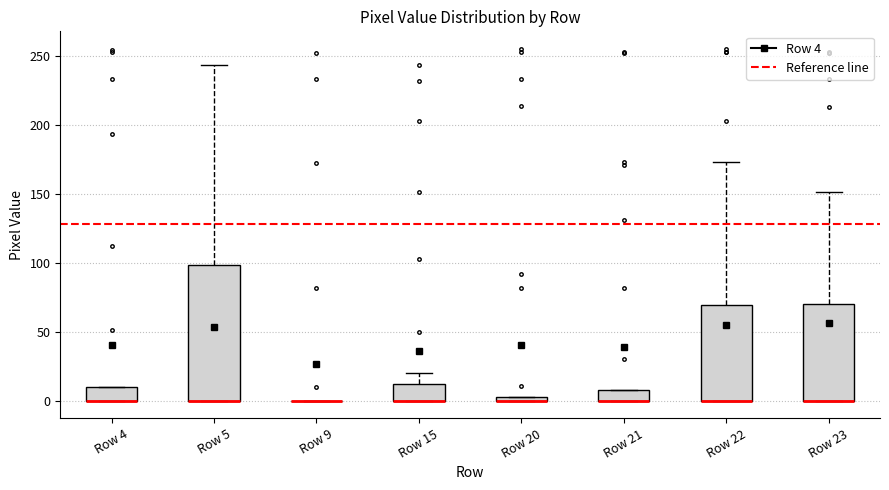

Where is the lower edge of the box for Row 23 on the y-axis? The values are not printed on the chart, so give them approximately, as read against the axis.

0